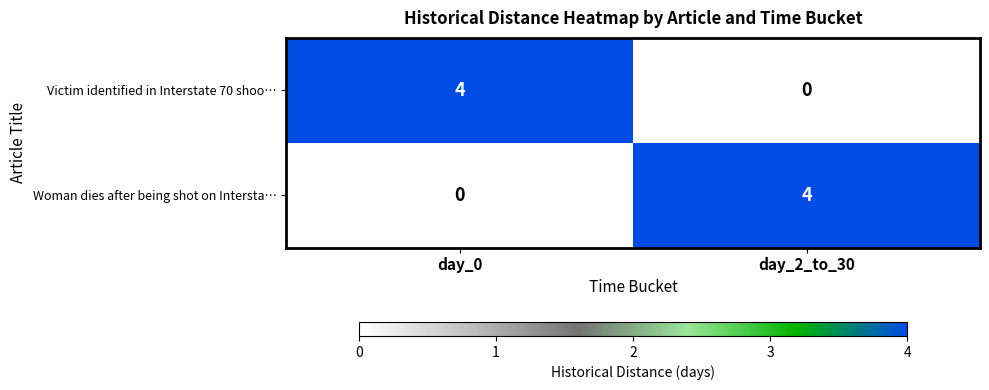

Where is Woman dies after being shot on Intersta… nearest to the value 2?

day_0